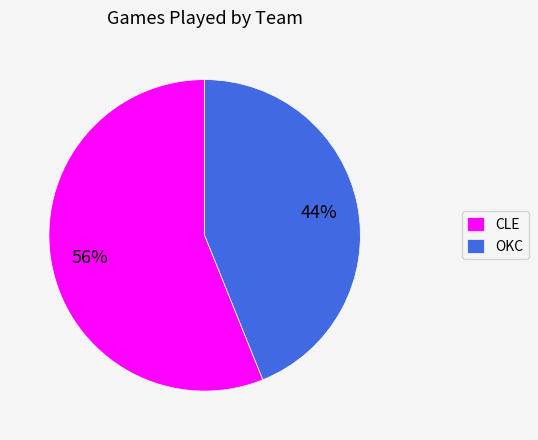

Combined, do OKC and CLE account for over 50%?

Yes